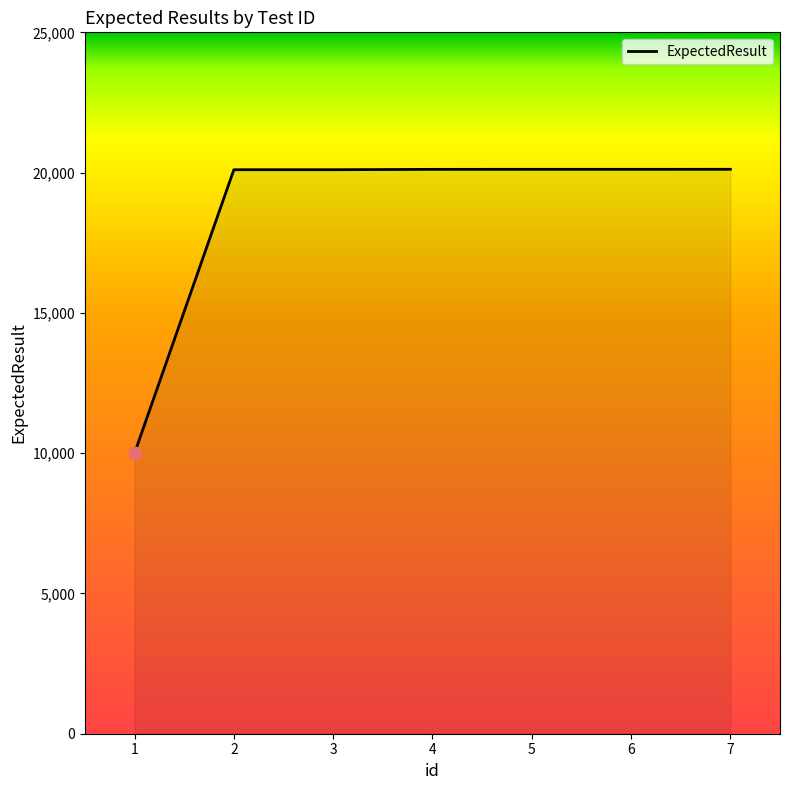

What is the change in value from 2 to 6?

+14